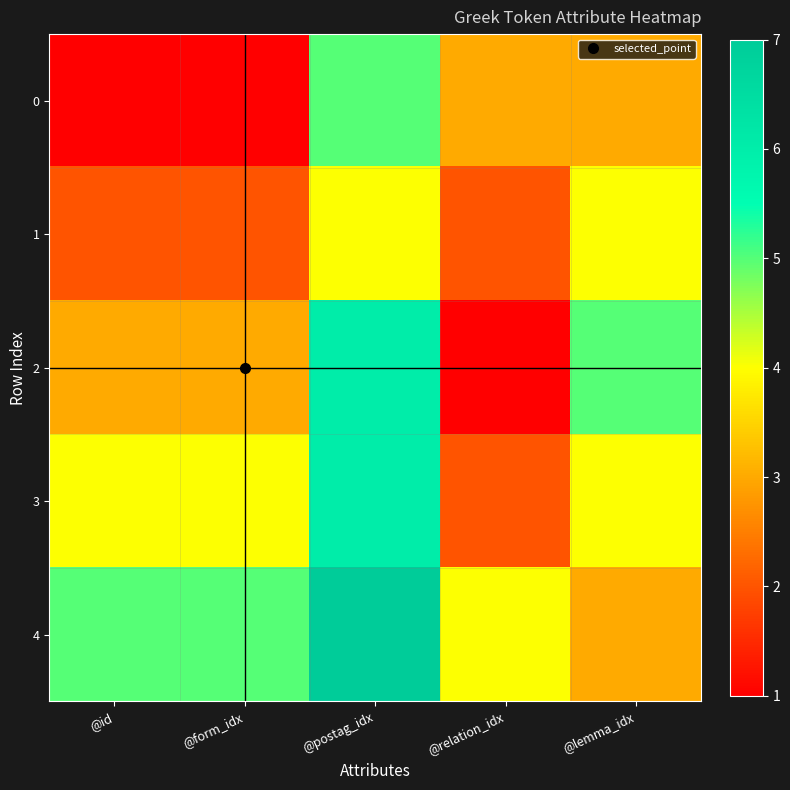

Between @relation_idx and @id, which is larger?

@relation_idx